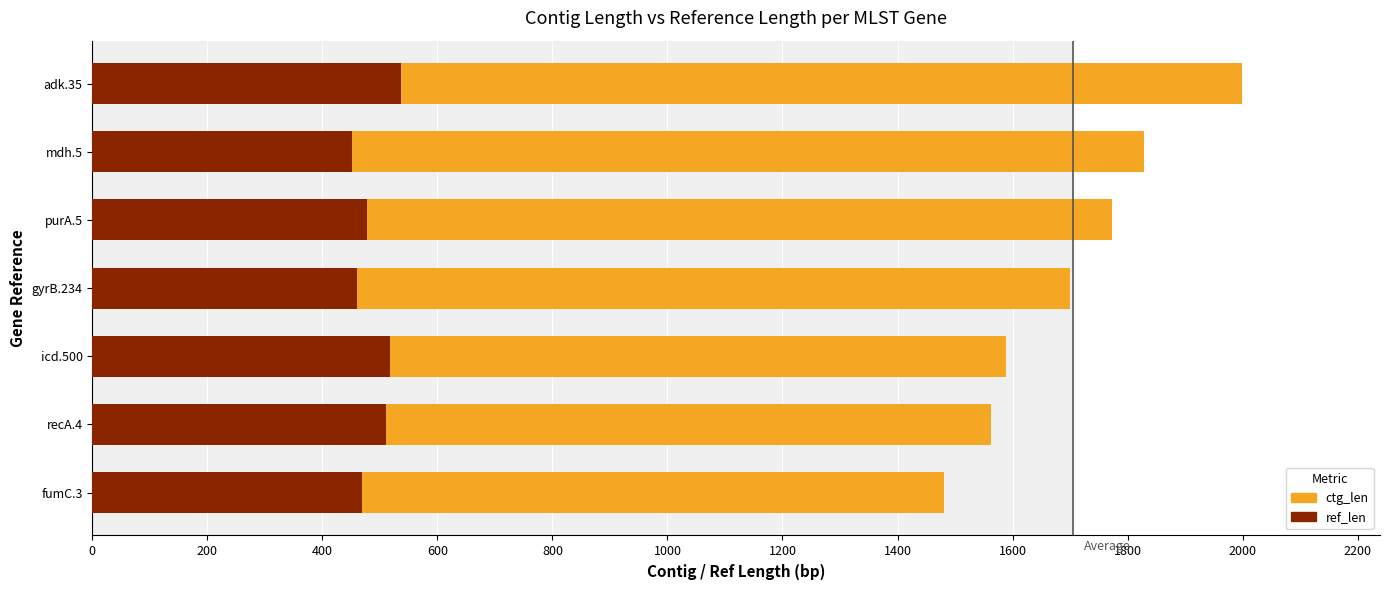

Which series has the largest total across all categories?

ctg_len